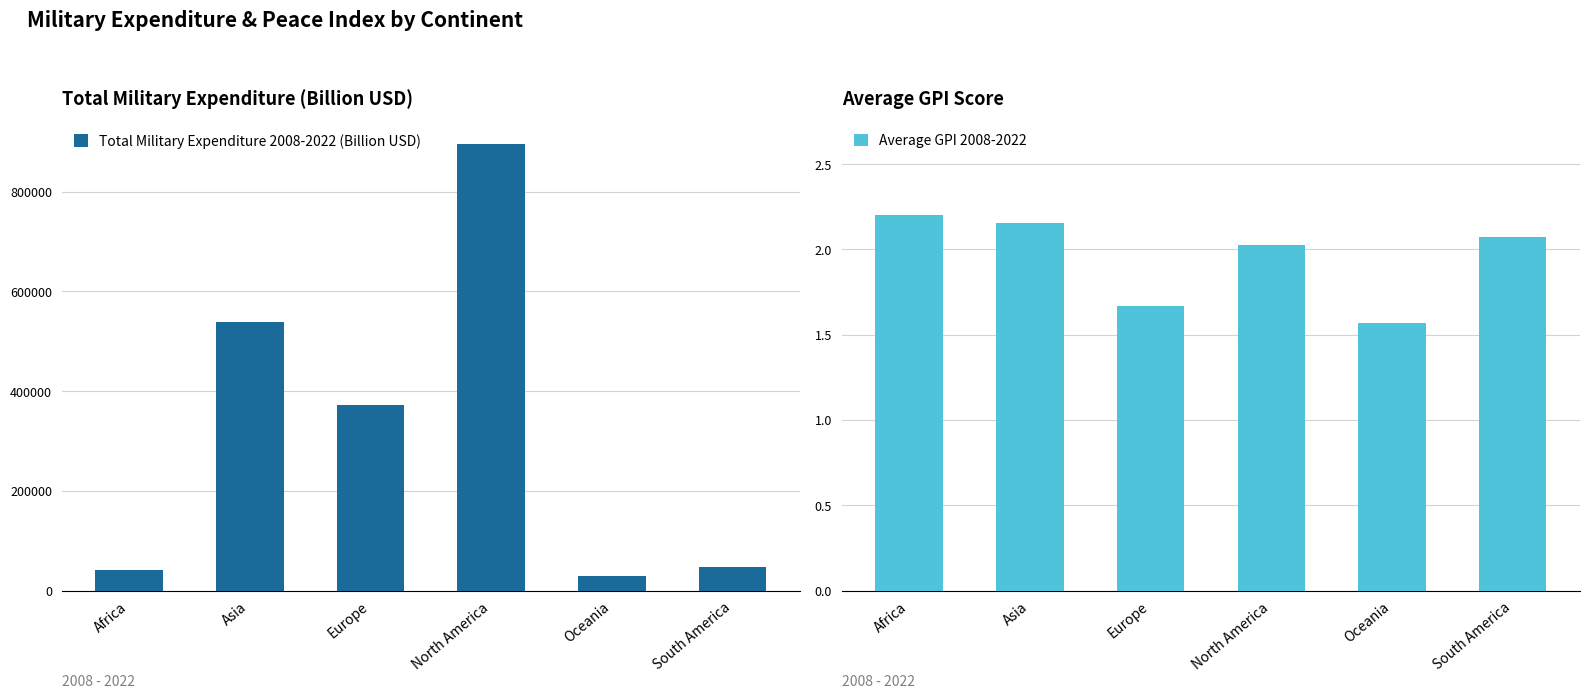

How many data points in Total Military Expenditure 2008-2022 (Billion USD) are above 371626?

3